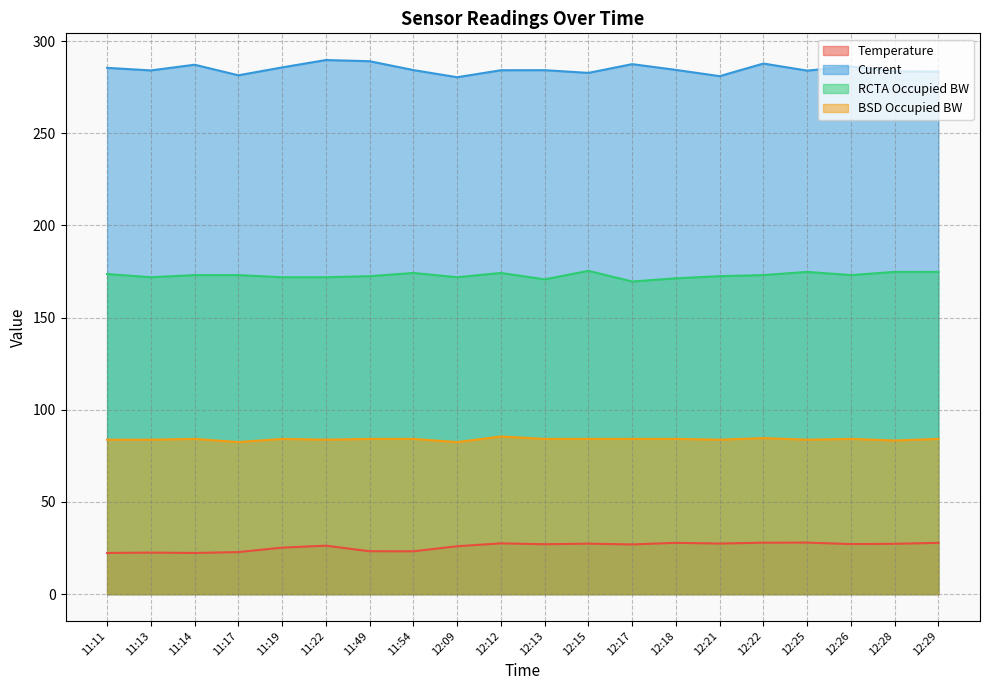

Which series changed the most between 11:14 and 11:17?

Current